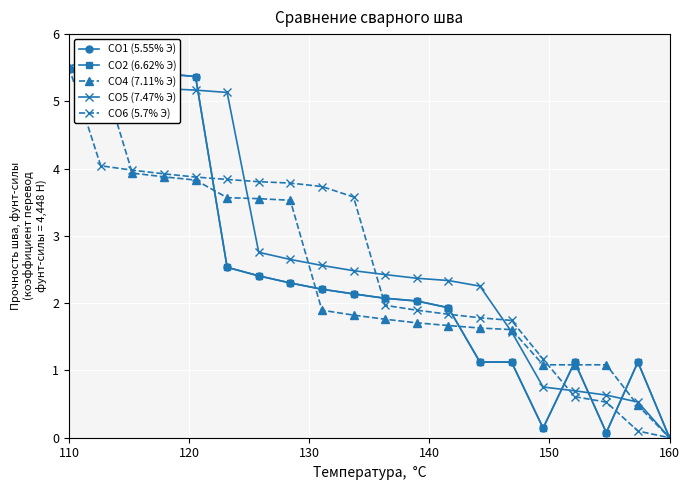

True or false: CO2 (6.62% Э) has more than 1 points higher than both neighbors.

True